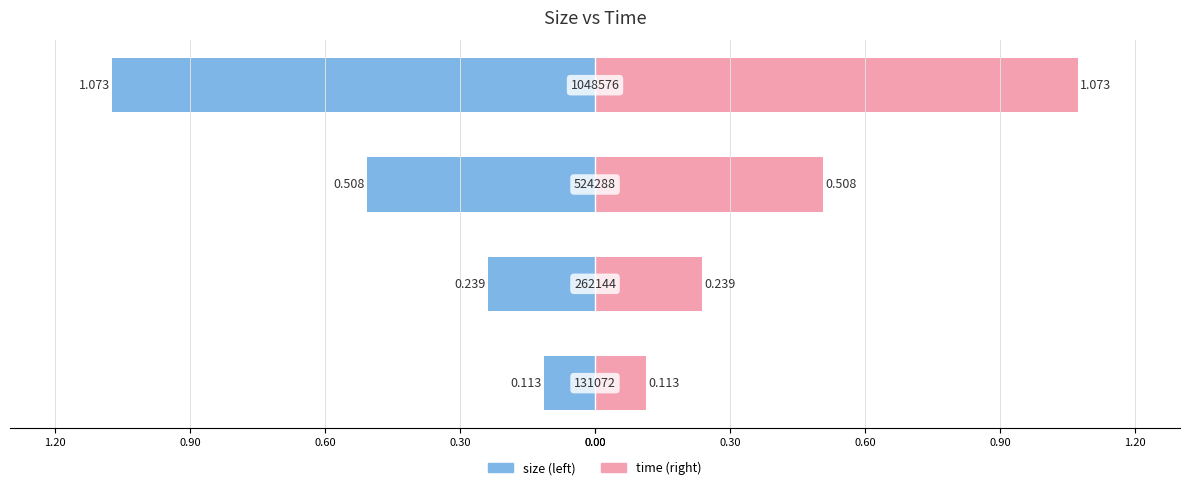

Rank the categories by value from highest to lowest.

1048576, 524288, 262144, 131072